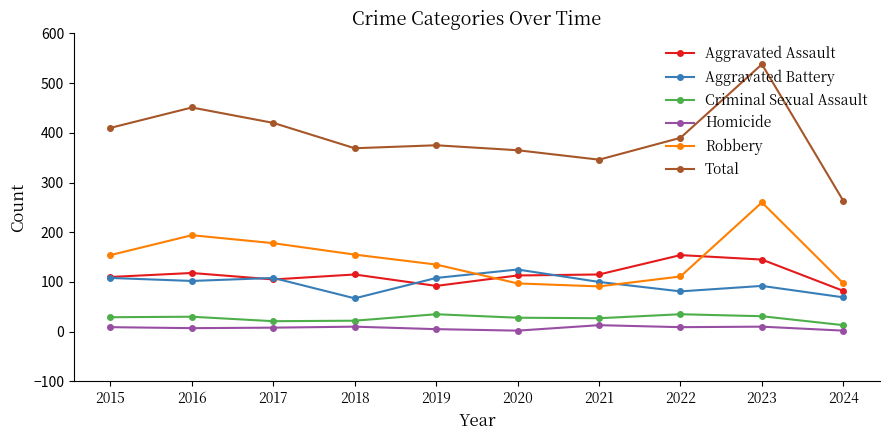

True or false: Robbery has more than 1 points higher than both neighbors.

True